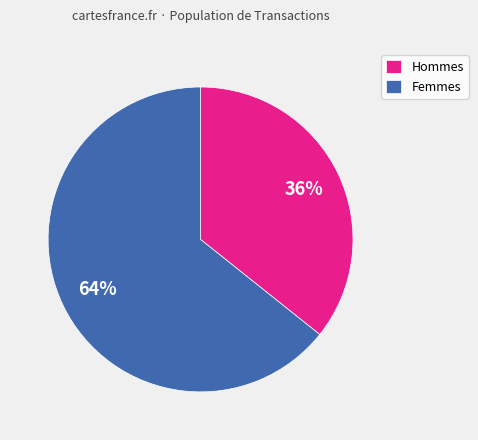

Is there any slice that represents more than half of the pie?

Yes